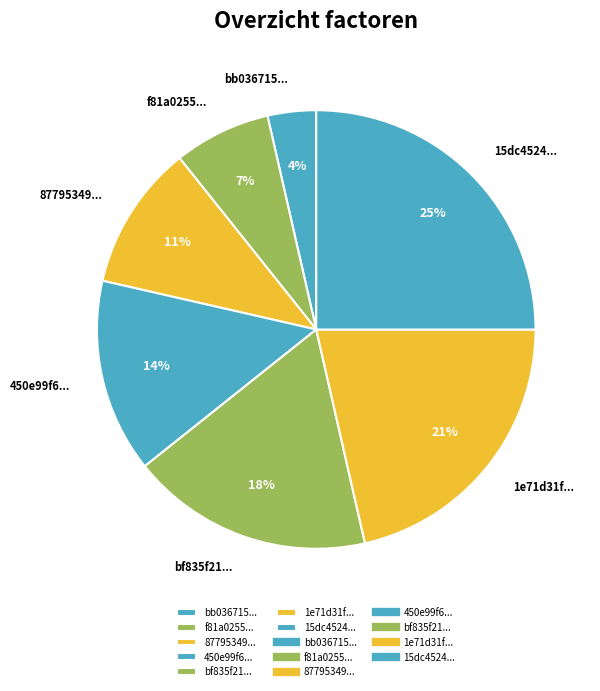

To the nearest percent, what is the difference between the largest and smallest slice percentages?

21%